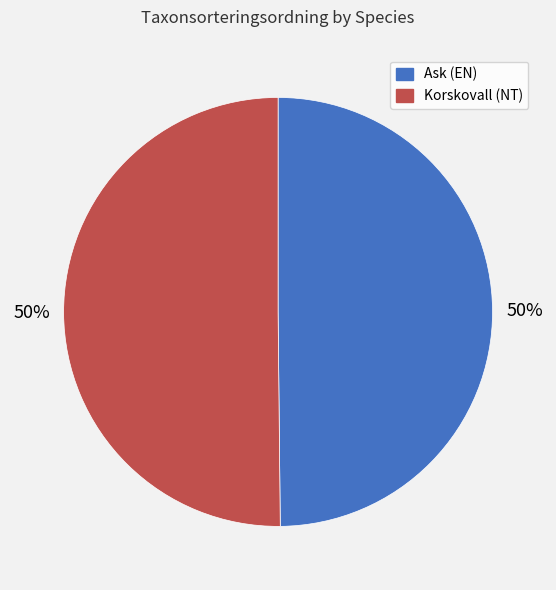

What is the ratio of the value at Ask (EN) to the value at Korskovall (NT)?

1.0